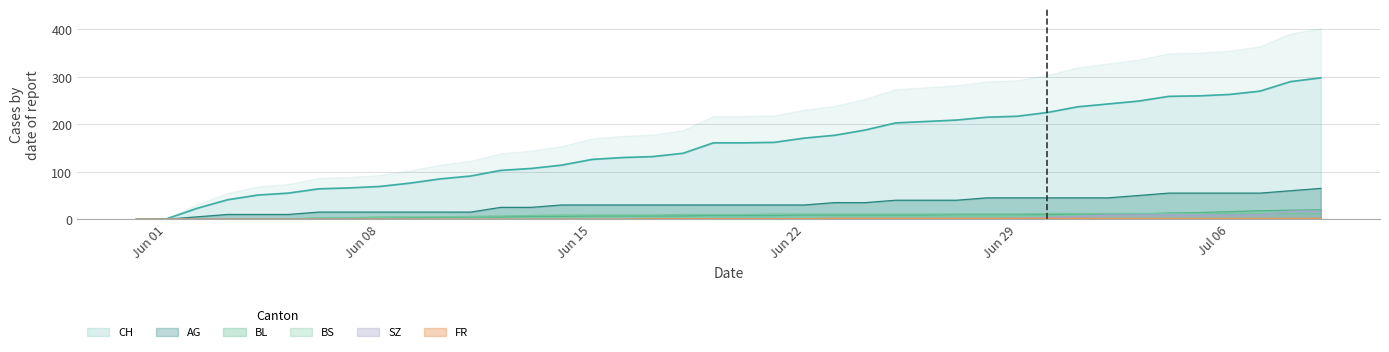

Which series has the largest total across all categories?

CH